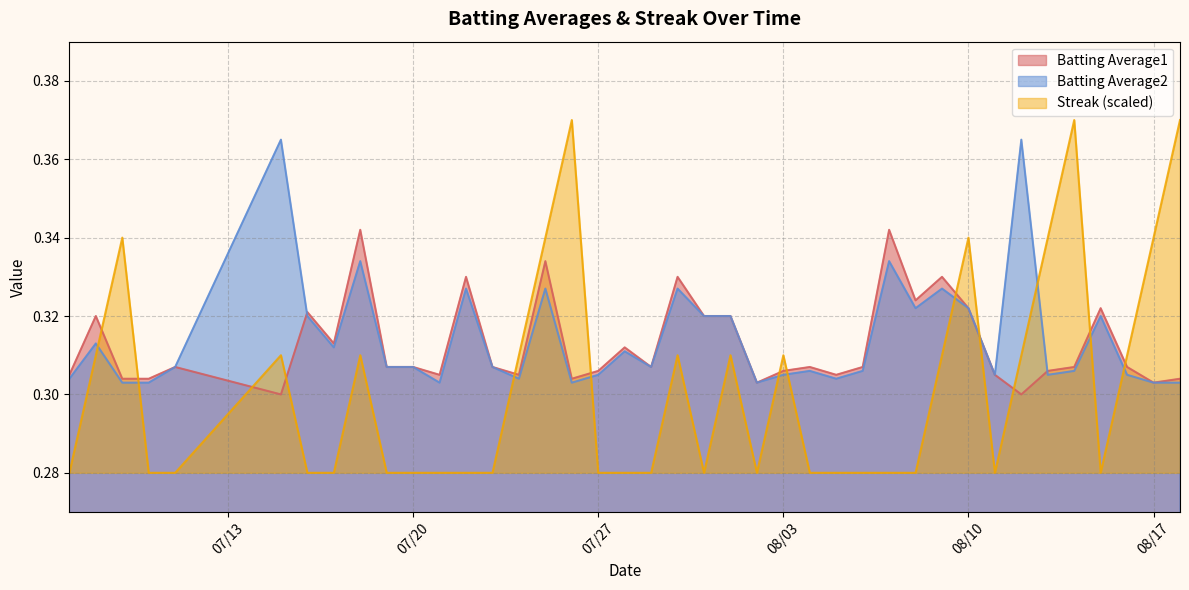

Where do Streak and Batting Average2 first cross each other?

2010-07-08 and 2010-07-09